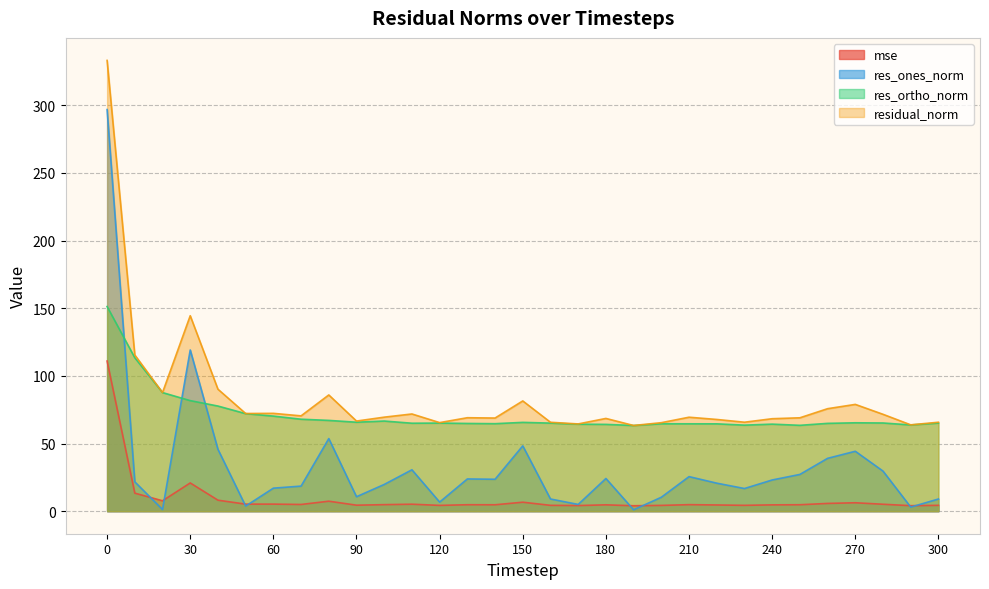

Reading left to right, extract all data points from this chart.

mse: 0=110.9	10=13.3	20=7.7	30=20.9	40=8.1	50=5.2	60=5.2	70=5.0	80=7.4	90=4.4	100=4.8	110=5.2	120=4.3	130=4.8	140=4.7	150=6.6	160=4.3	170=4.2	180=4.7	190=4.0	200=4.3	210=4.8	220=4.6	230=4.3	240=4.7	250=4.8	260=5.7	270=6.2	280=5.1	290=4.1	300=4.3
res_ones_norm: 0=296.8	10=21.7	20=1.2	30=119.1	40=45.7	50=3.8	60=17.0	70=18.5	80=53.6	90=10.7	100=19.8	110=30.6	120=6.7	130=23.8	140=23.6	150=48.3	160=9.0	170=5.0	180=24.2	190=1.0	200=10.3	210=25.5	220=20.7	230=16.7	240=23.1	250=27.2	260=39.1	270=44.3	280=29.6	290=3.0	300=9.0
res_ortho_norm: 0=151.2	10=113.4	20=87.6	30=81.7	40=77.7	50=72.1	60=70.3	70=68.0	80=67.1	90=65.7	100=66.6	110=65.0	120=65.1	130=64.8	140=64.7	150=65.6	160=65.1	170=64.3	180=64.1	190=63.3	200=64.6	210=64.6	220=64.5	230=63.6	240=64.3	250=63.4	260=64.9	270=65.3	280=65.2	290=63.7	300=65.1
residual_norm: 0=333.1	10=115.4	20=87.6	30=144.4	40=90.1	50=72.2	60=72.3	70=70.4	80=85.9	90=66.6	100=69.5	110=71.8	120=65.4	130=69.1	140=68.8	150=81.5	160=65.7	170=64.5	180=68.5	190=63.3	200=65.4	210=69.4	220=67.8	230=65.7	240=68.3	250=69.0	260=75.7	270=78.9	280=71.6	290=63.8	300=65.7